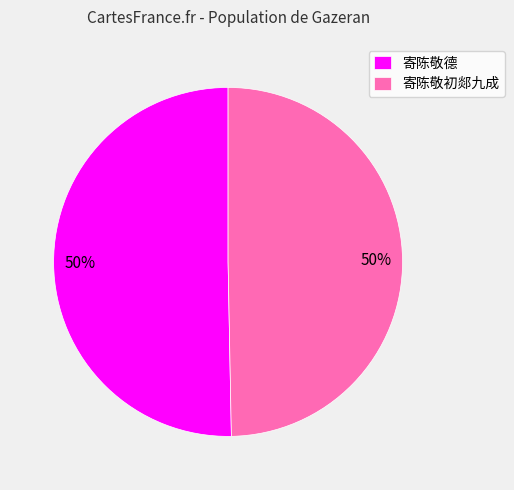

Approximately how many times larger is the value at 寄陈敬德 compared to 寄陈敬初郯九成?

1.0